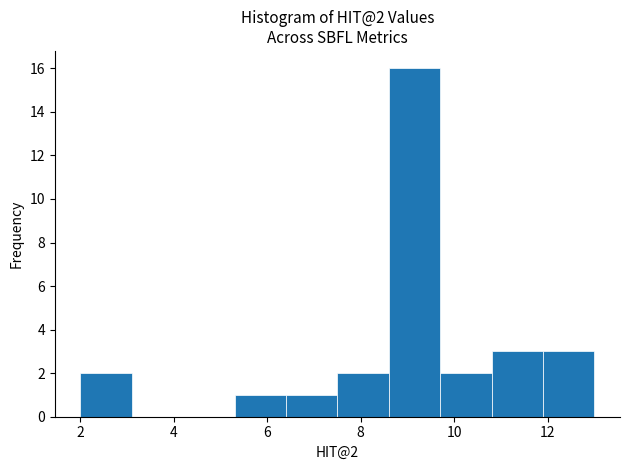

Which range on the x-axis has the tallest bar?

8.6 to 9.7